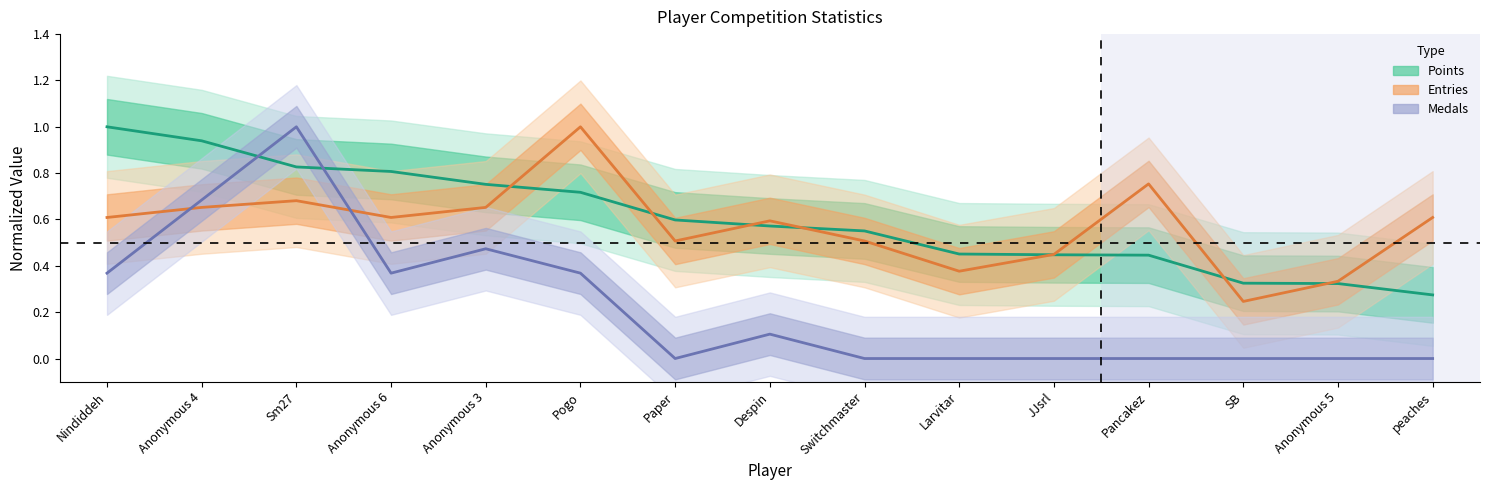

Which label corresponds to the smallest value in the chart?

Paper